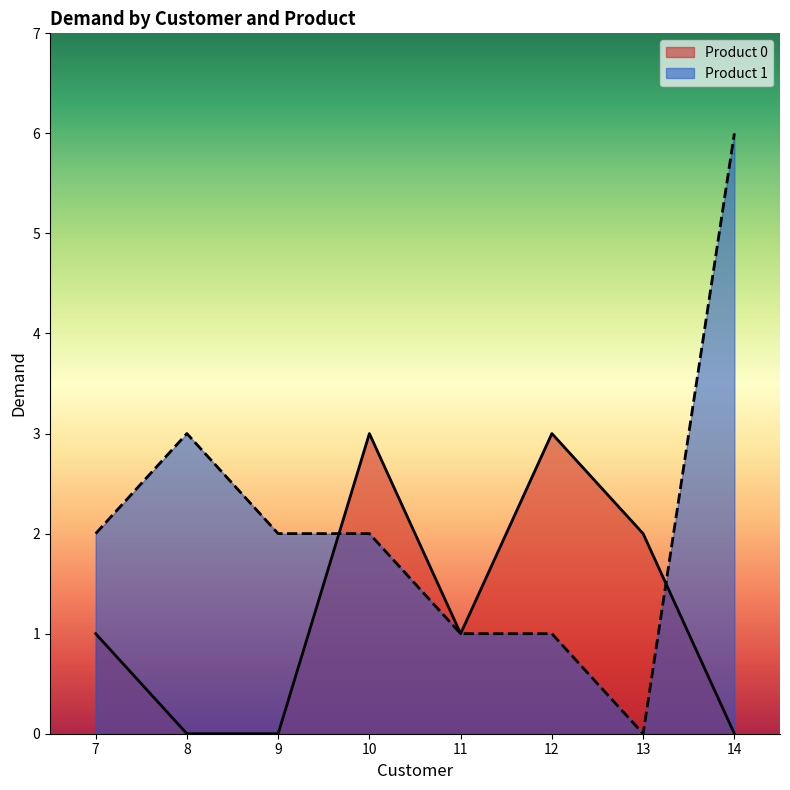

At which category does Product 1 reach its first local peak?

8